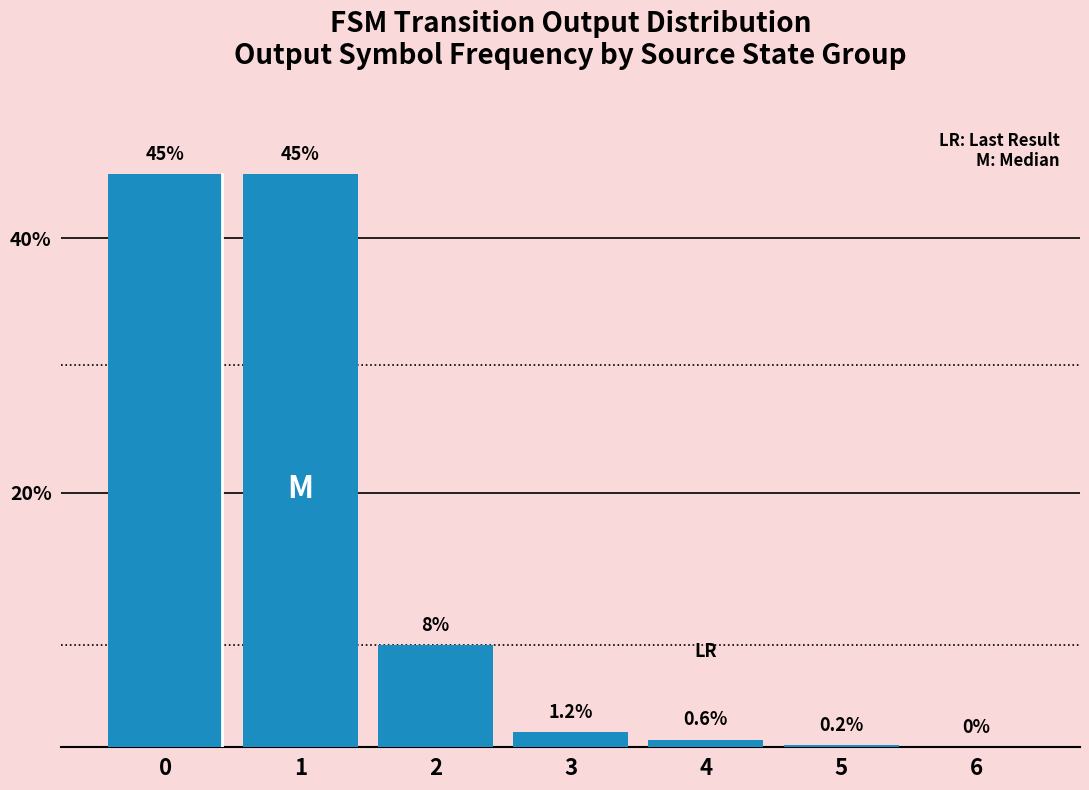

True or false: the data shows 45.0 at 0.

True